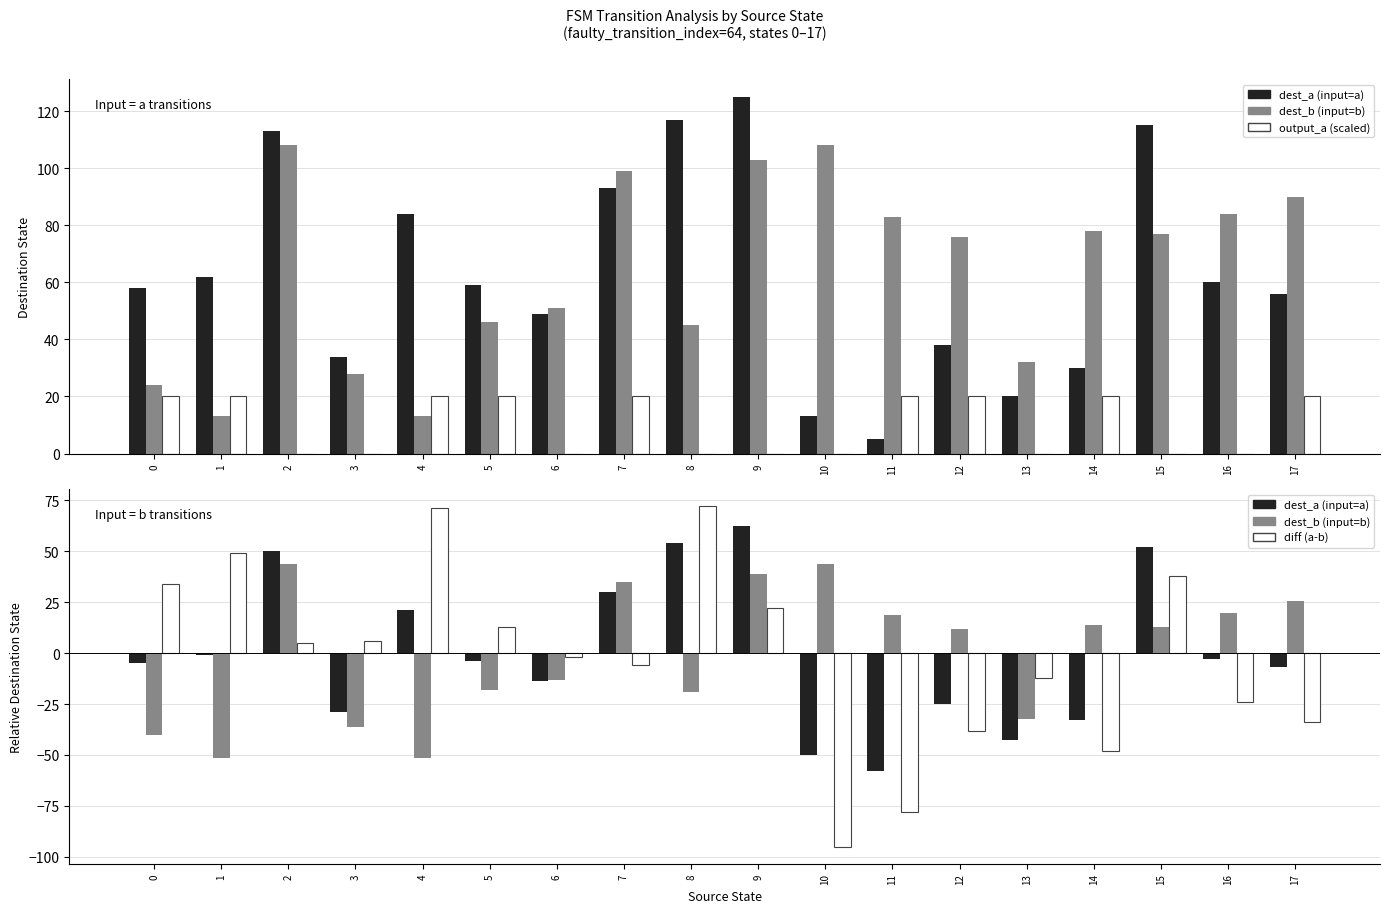

What is the value of the output_a (scaled) bar at the 15th from the left?

20.0